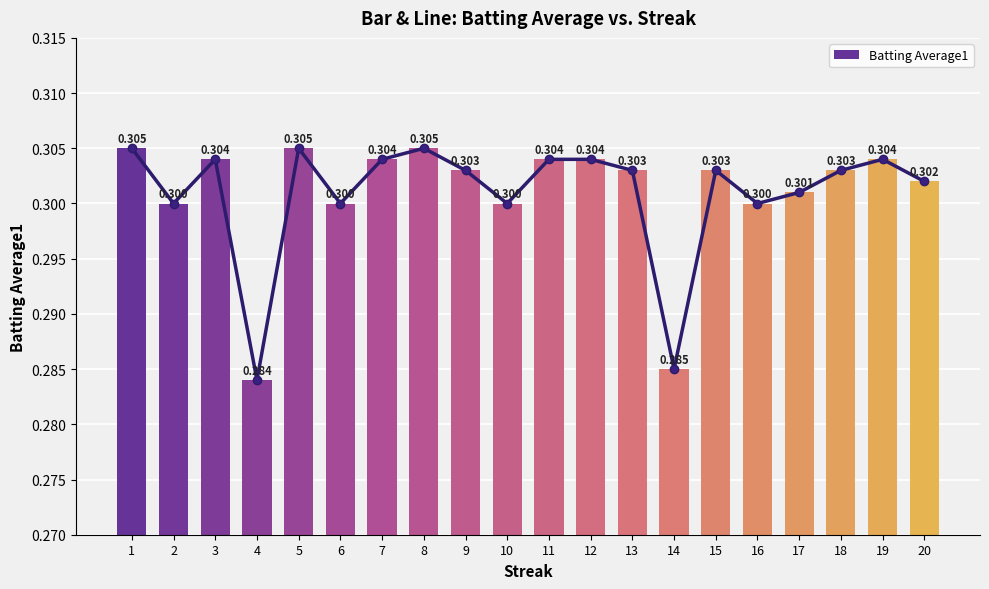

Reading right to left, list all the values displayed in this chart.

20=0.3	19=0.3	18=0.3	17=0.3	16=0.3	15=0.3	14=0.3	13=0.3	12=0.3	11=0.3	10=0.3	9=0.3	8=0.3	7=0.3	6=0.3	5=0.3	4=0.3	3=0.3	2=0.3	1=0.3